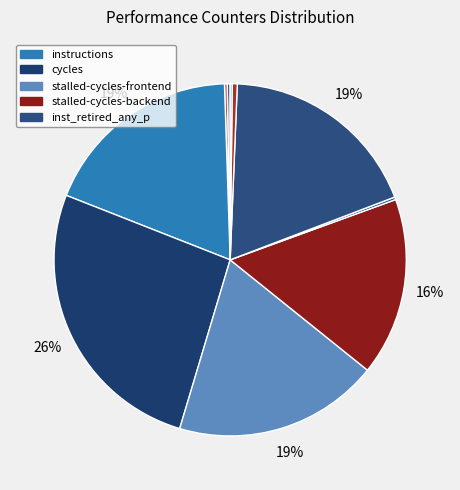

Rank the categories by value from highest to lowest.

cycles, stalled-cycles-frontend, inst_retired_any_p, instructions, stalled-cycles-backend, l2_lines_in_any, cache-references, cache-misses, dtlb_misses_walk_cycles, LLC-prefetches